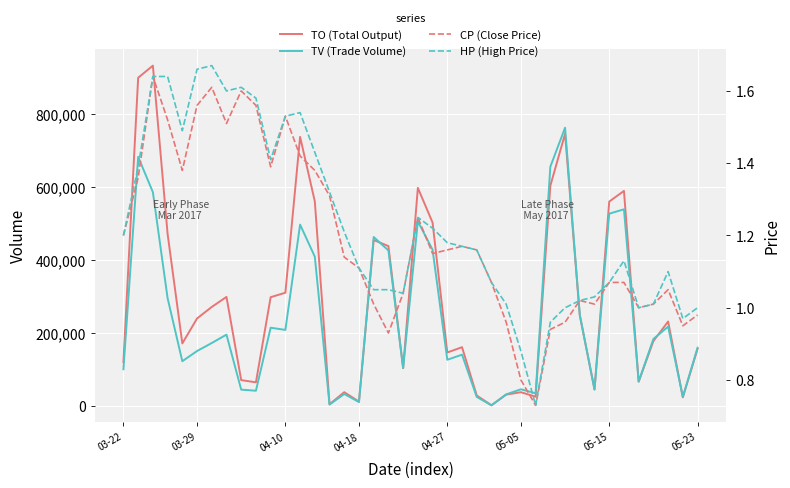

Which series has the largest total across all categories?

TO